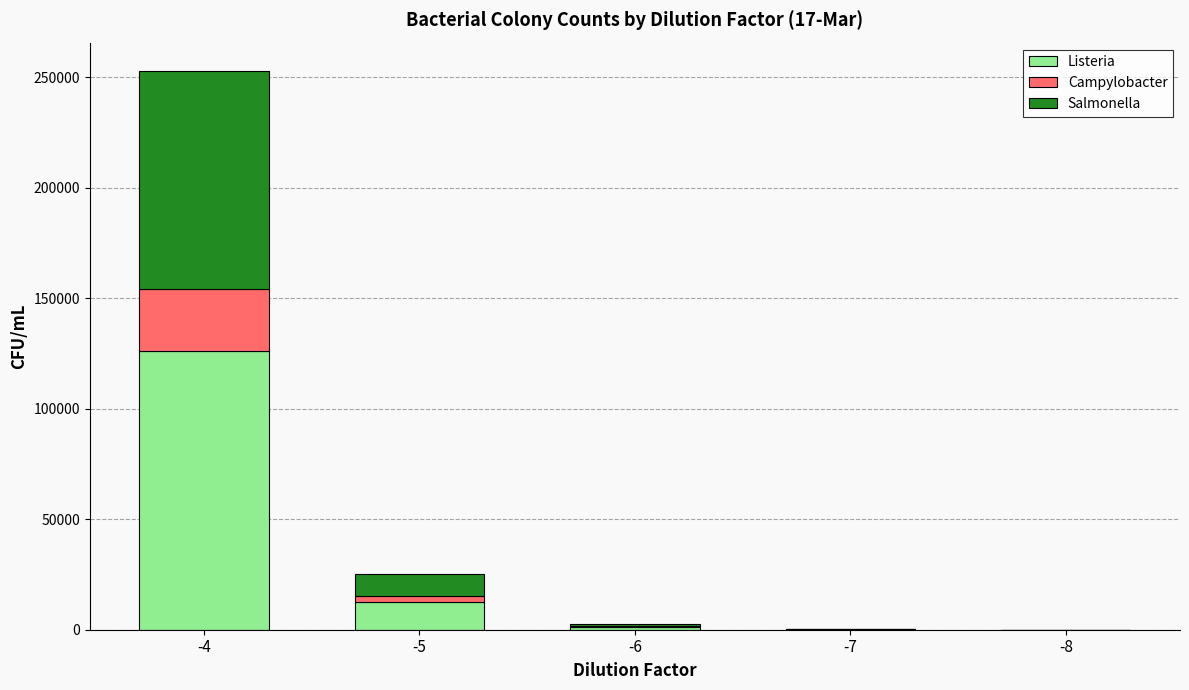

Rank the series by their maximum value, from highest to lowest.

Listeria, Salmonella, Campylobacter